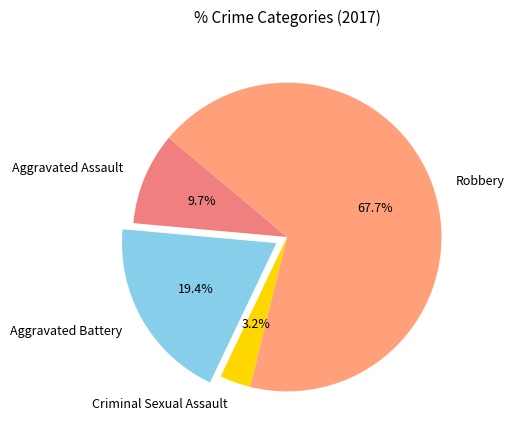

Approximately how many times larger is the value at Aggravated Assault compared to Robbery?

0.1